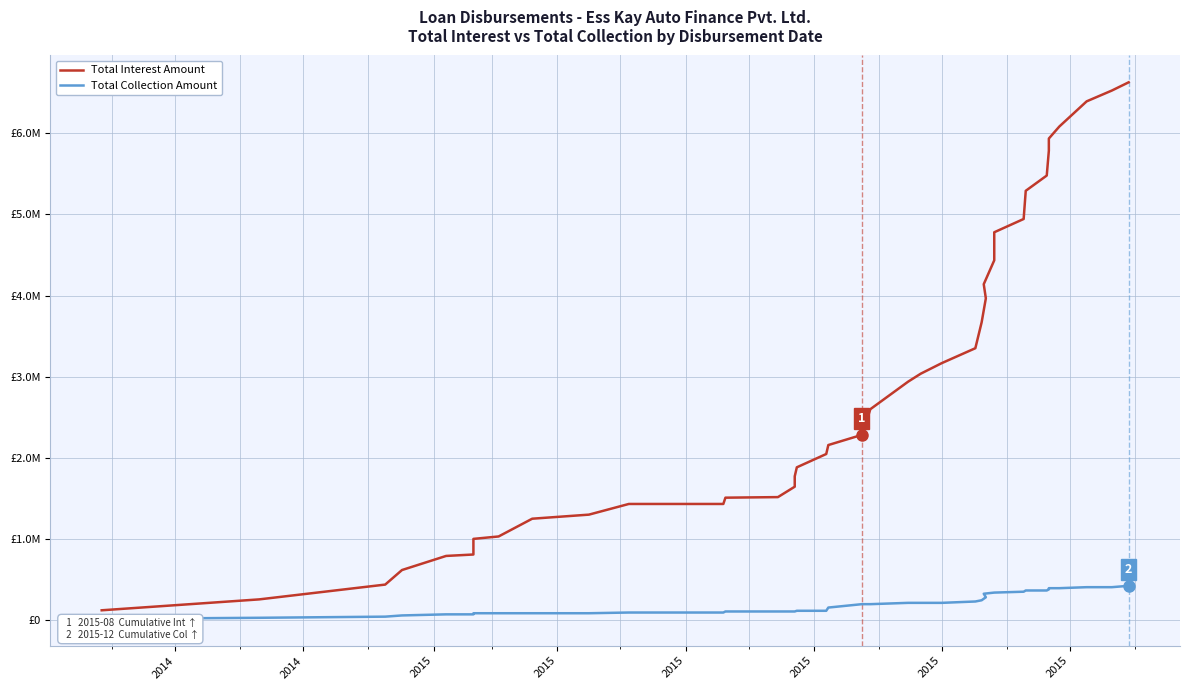

Does the chart display data point markers on the line(s)?

No